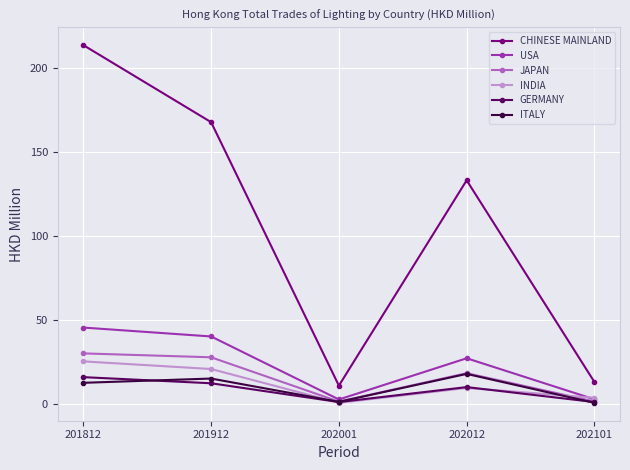

How many values in the CHINESE MAINLAND series are below 132?

2